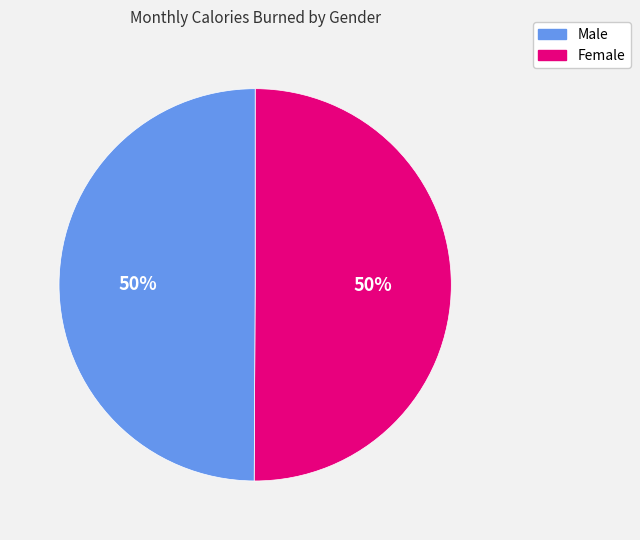

To the nearest percent, what is the average slice percentage?

50%